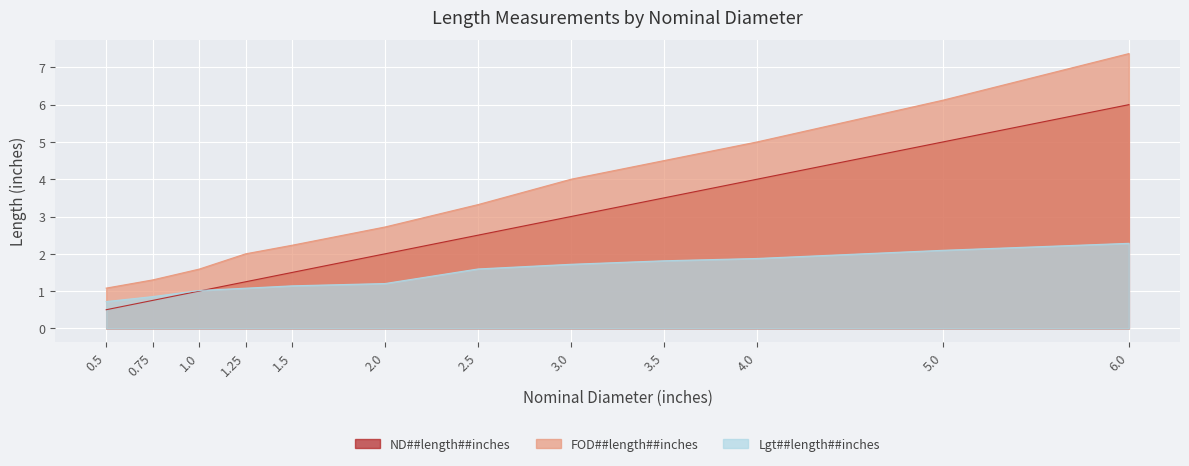

Which category has the highest value in the Lgt##length##inches series?

6.0